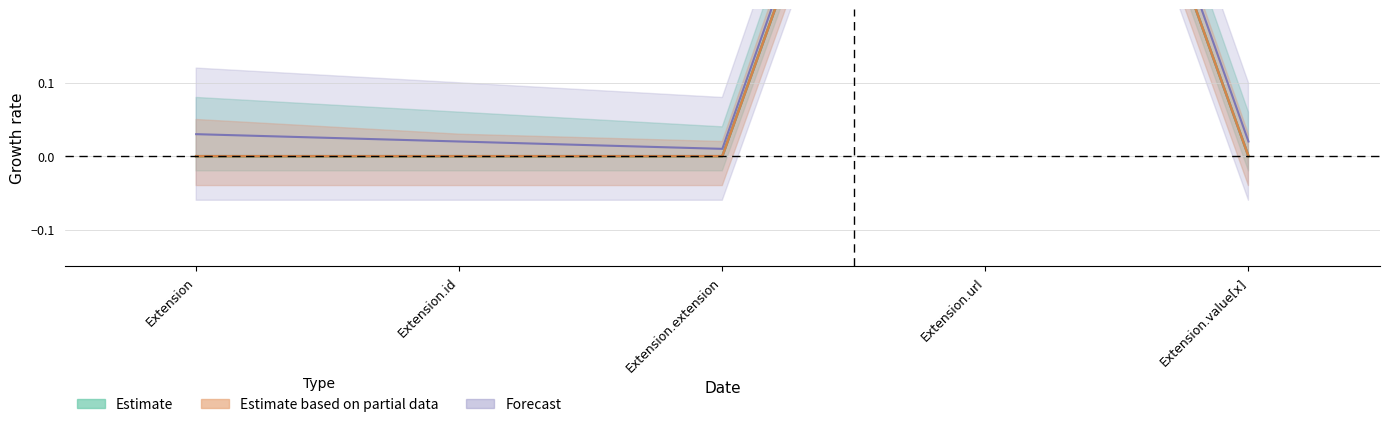

At which category is the sum across all series the highest?

Extension.url